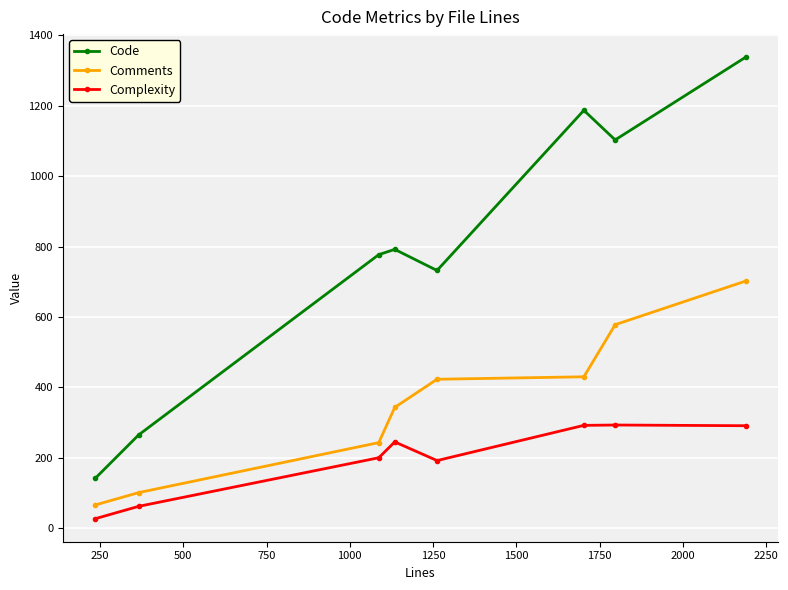

True or false: Code and Comments cross at least once.

False